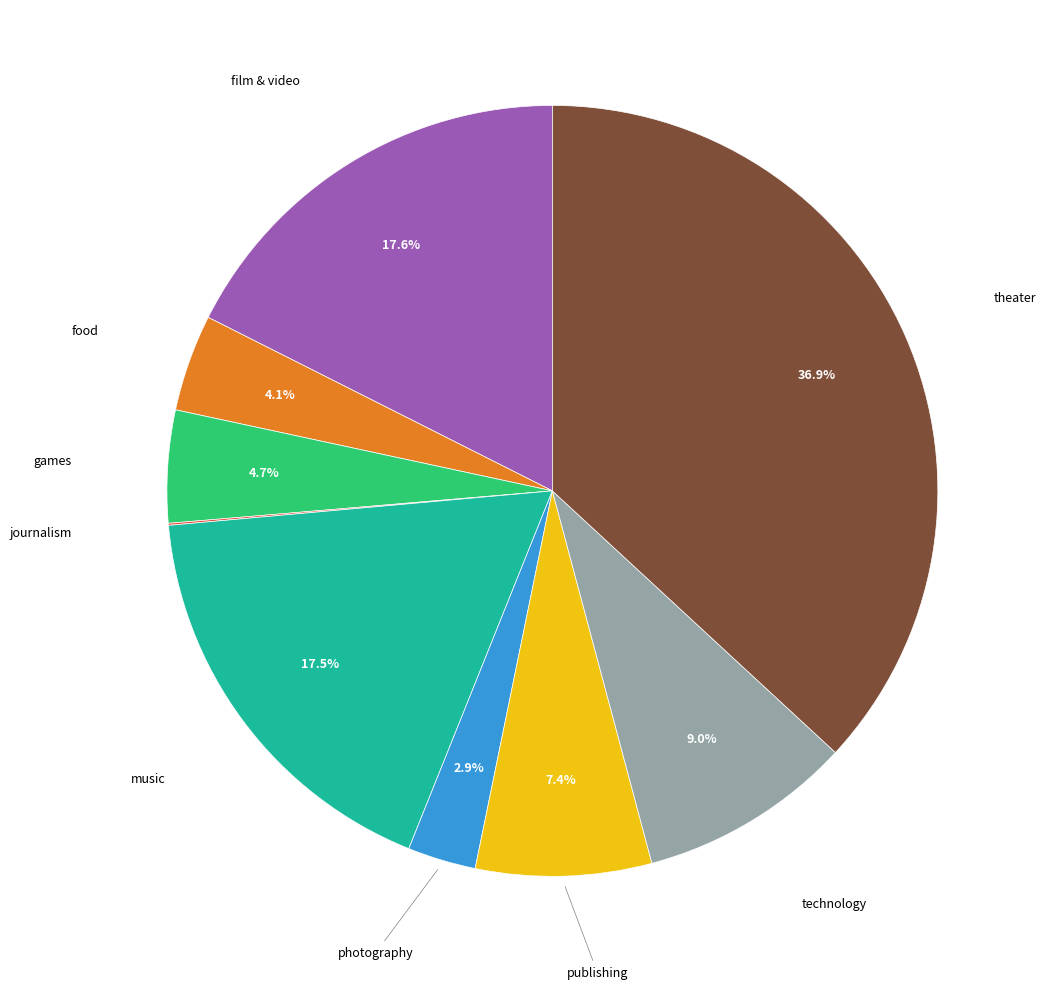

Is there any slice that represents more than half of the pie?

No